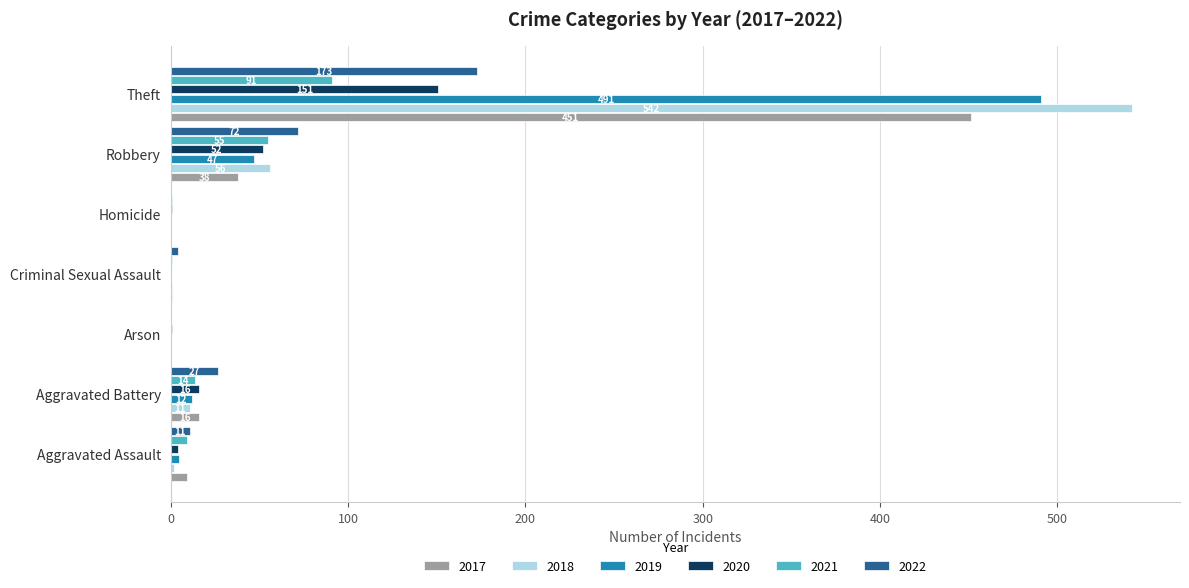

What is the maximum value for 2020?

151